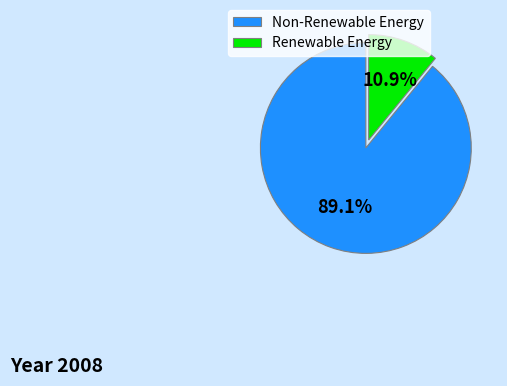

What portion of the pie excludes Non-Renewable Energy?

10.9%